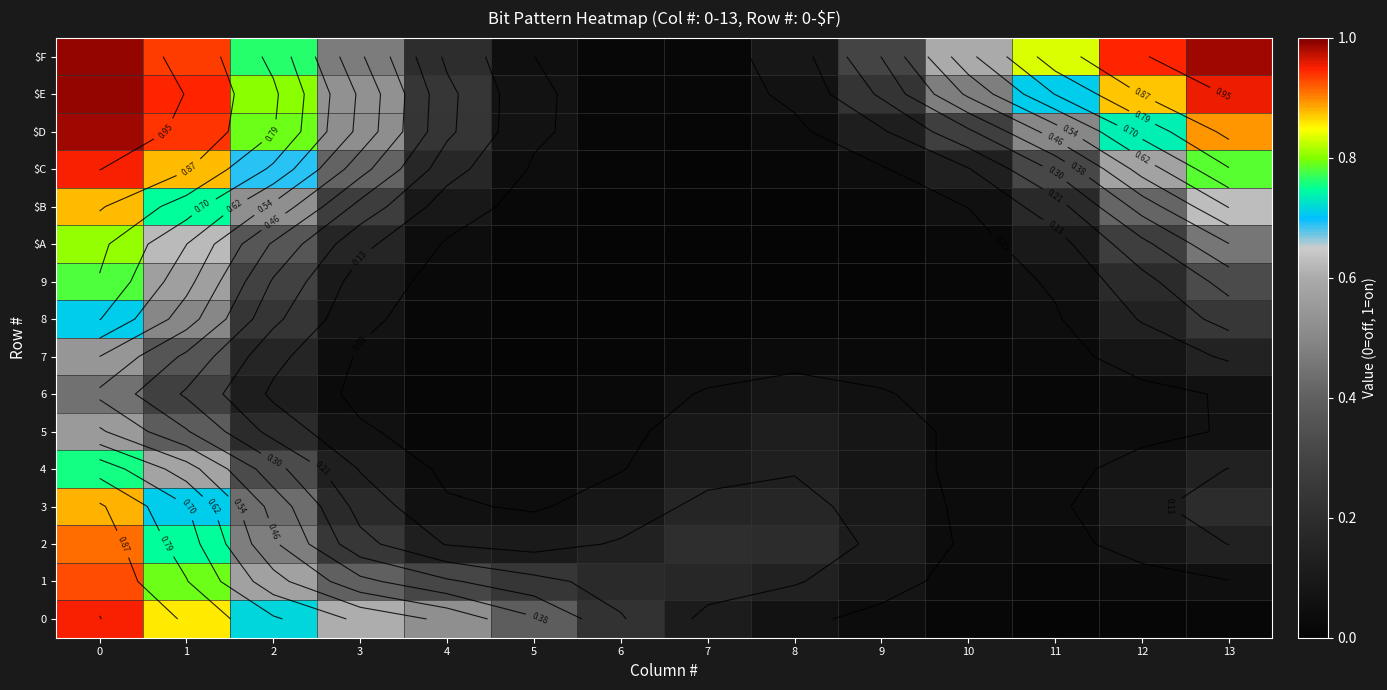

Is it true that 4 equals 0.0 at 11?

False